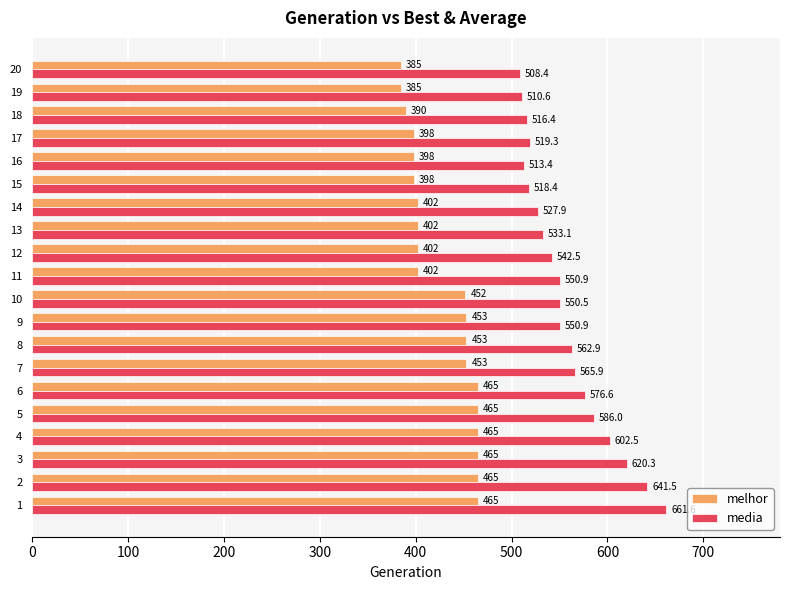

How many series are shown in this chart?

2